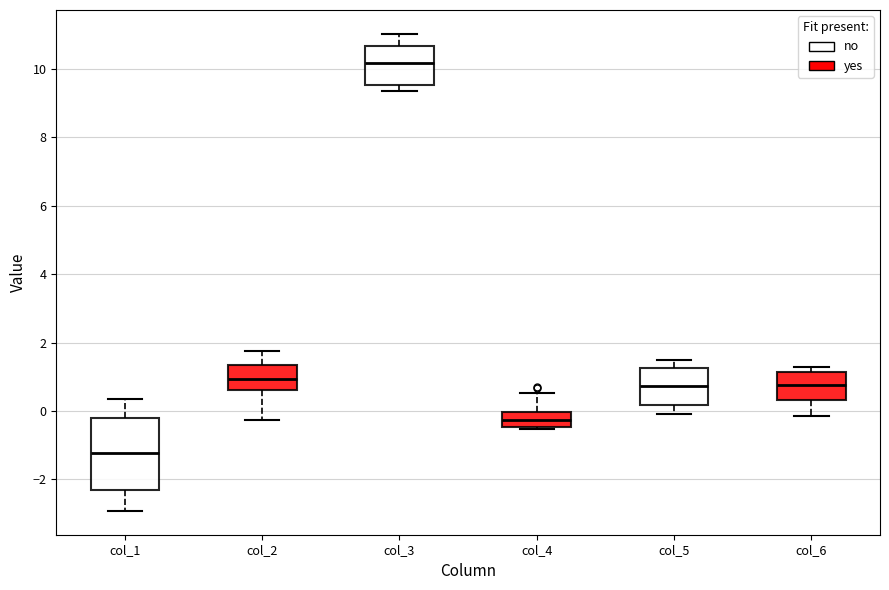

Which box is the tallest, from its lower edge to its upper edge?

col_1